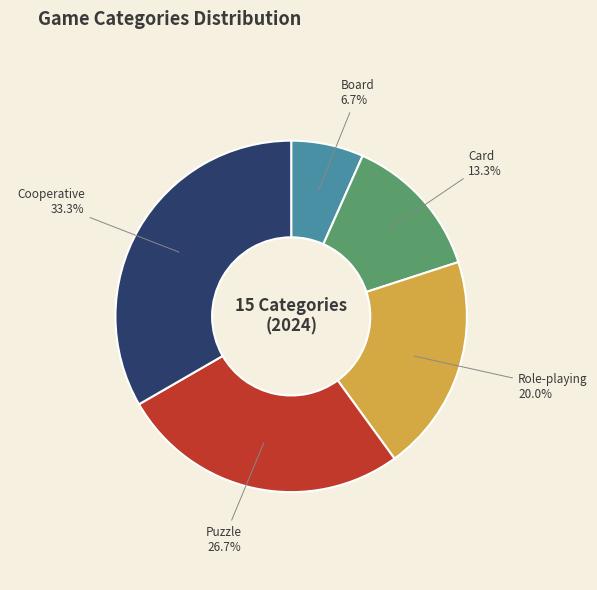

The Puzzle slice represents 18% of the pie. True or false?

False